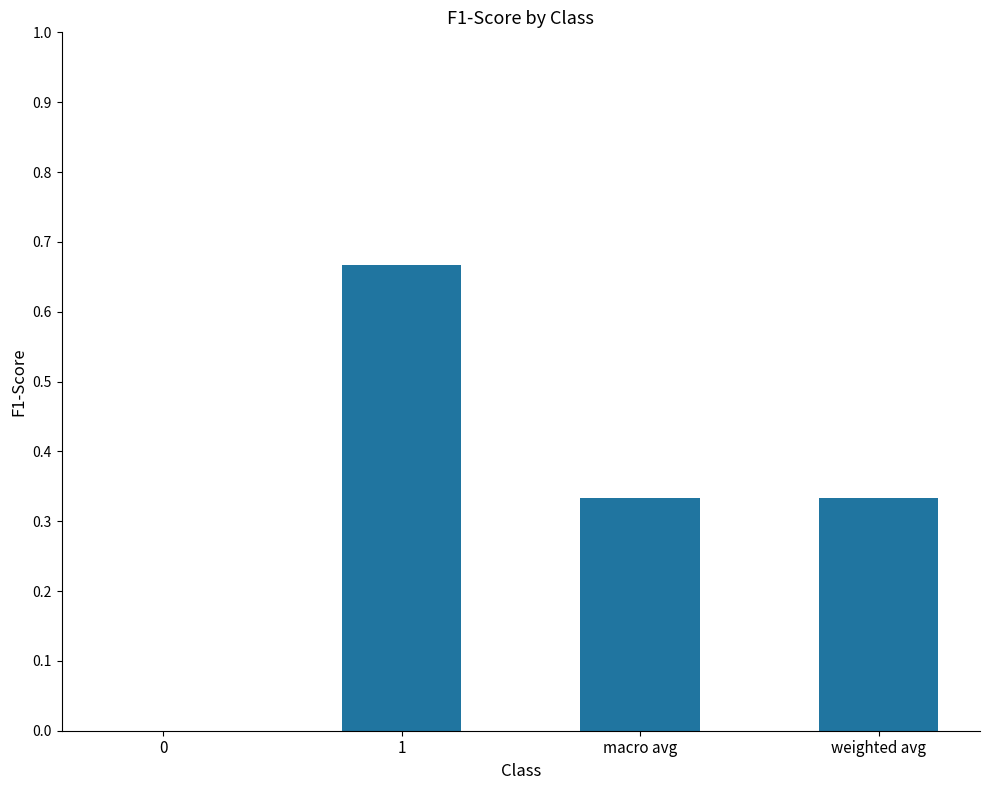

Which category has the highest value across all series?

1